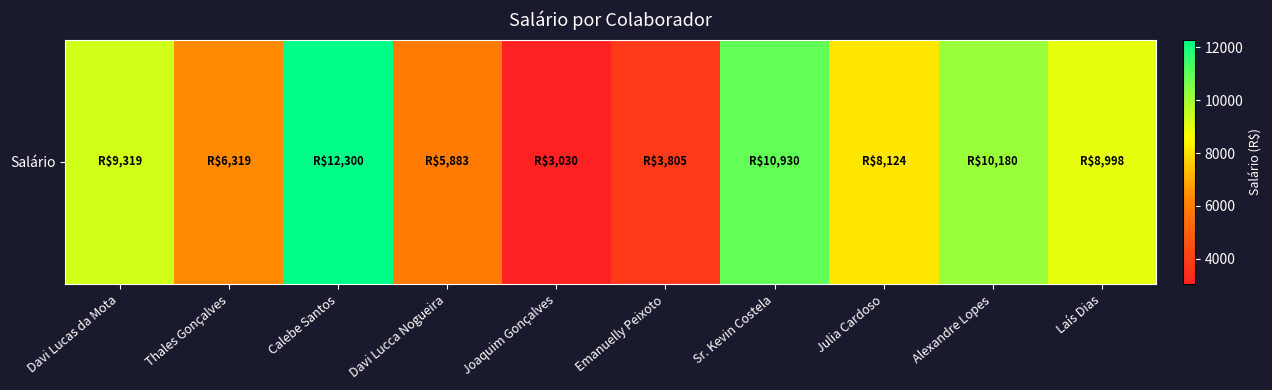

What is the smallest value displayed?

3029.9